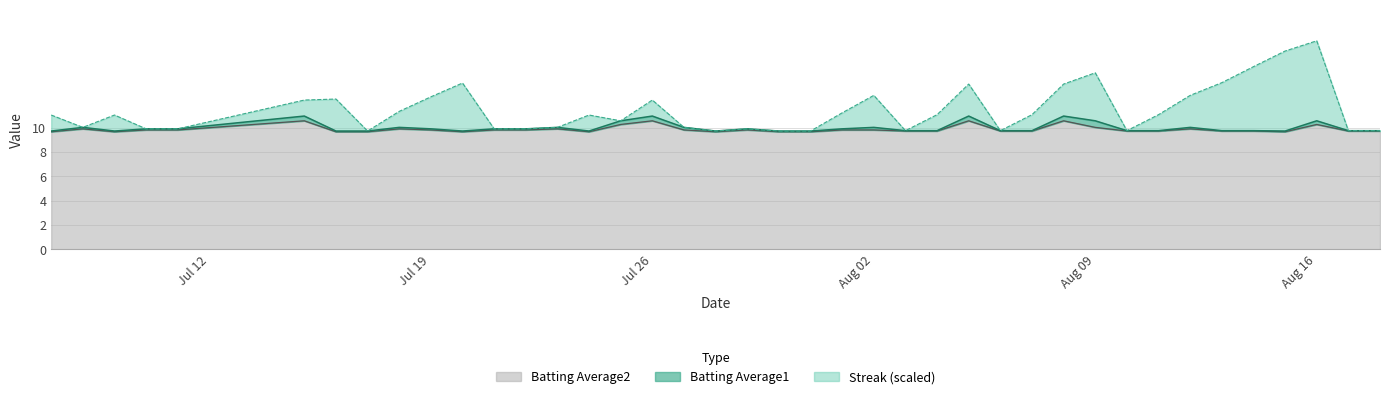

What is the highest value of the Batting Average2 series?

10.6